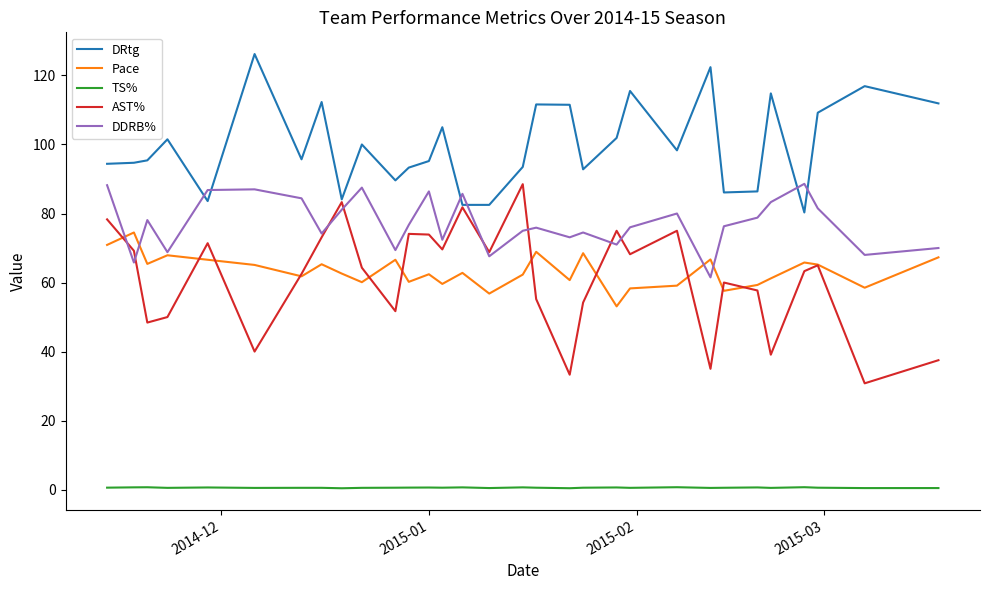

Which series has the largest total across all categories?

DRtg